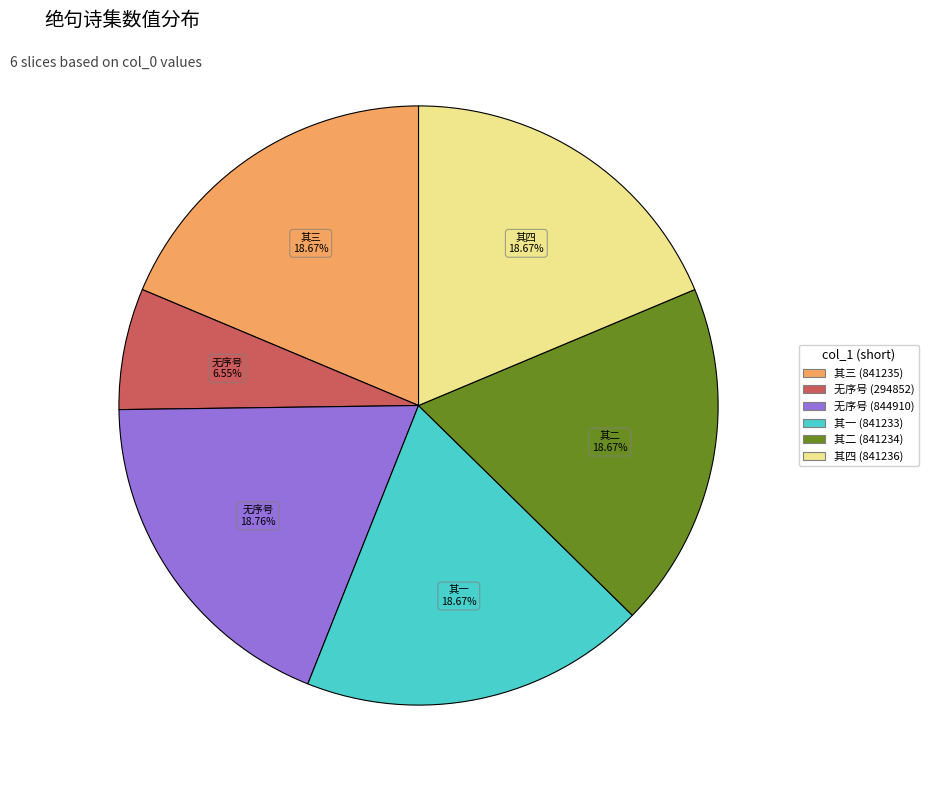

How many slices are in this pie chart?

6